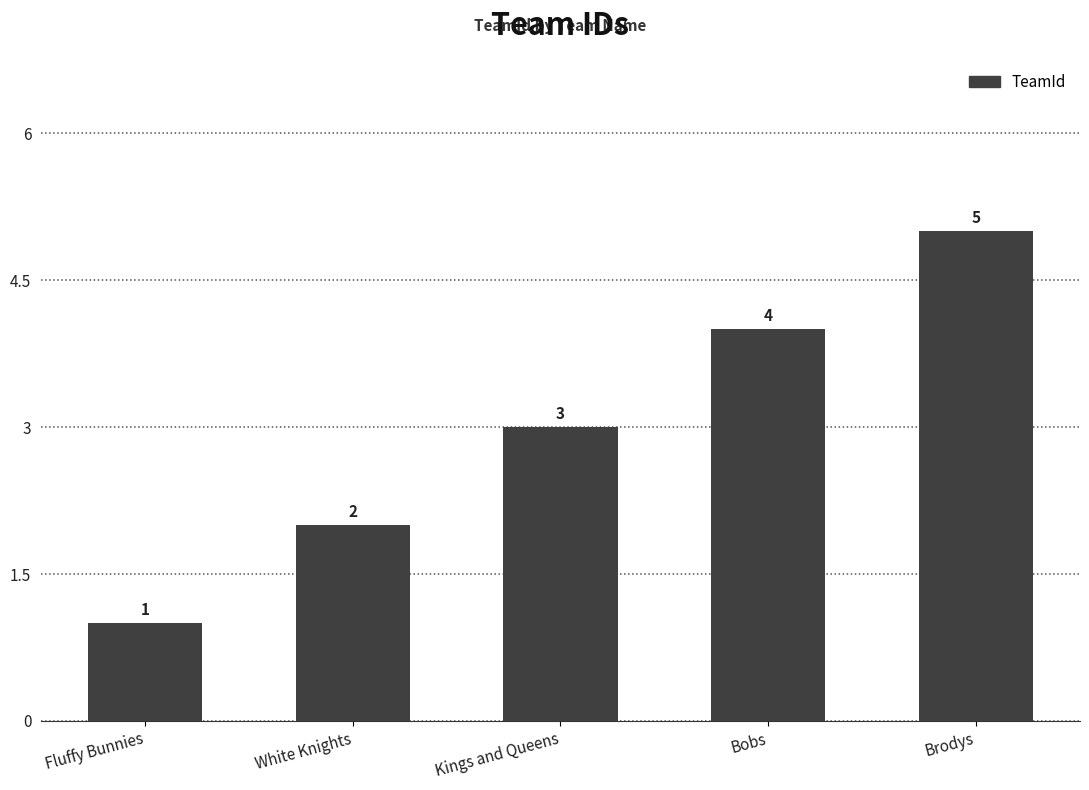

Reading left to right, extract all data points from this chart.

1	2	3	4	5